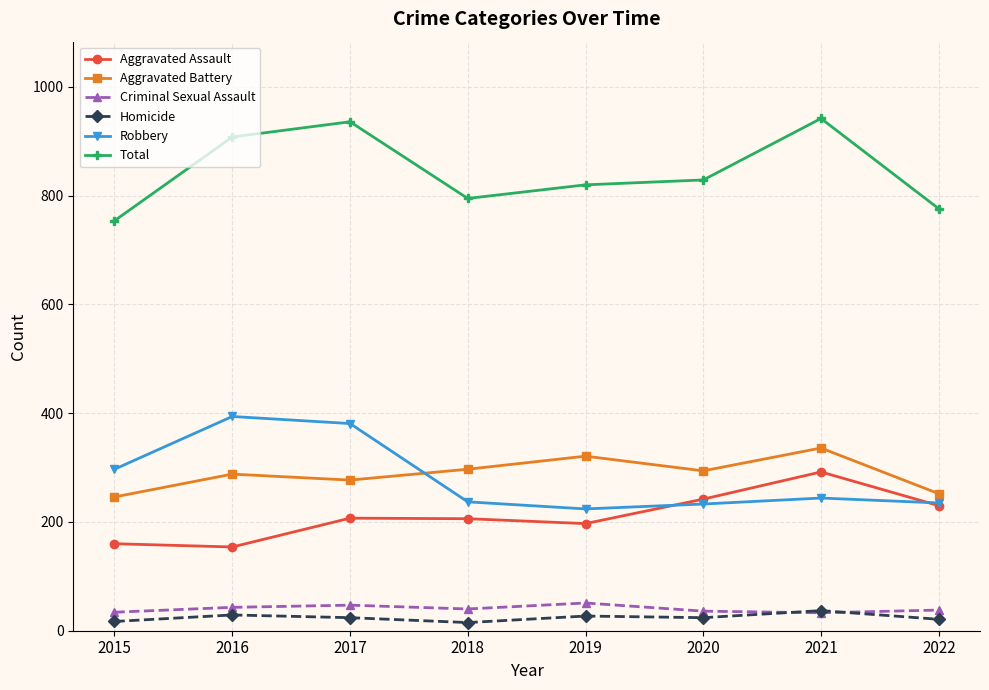

What is the difference between the highest and lowest values at 2021?

909